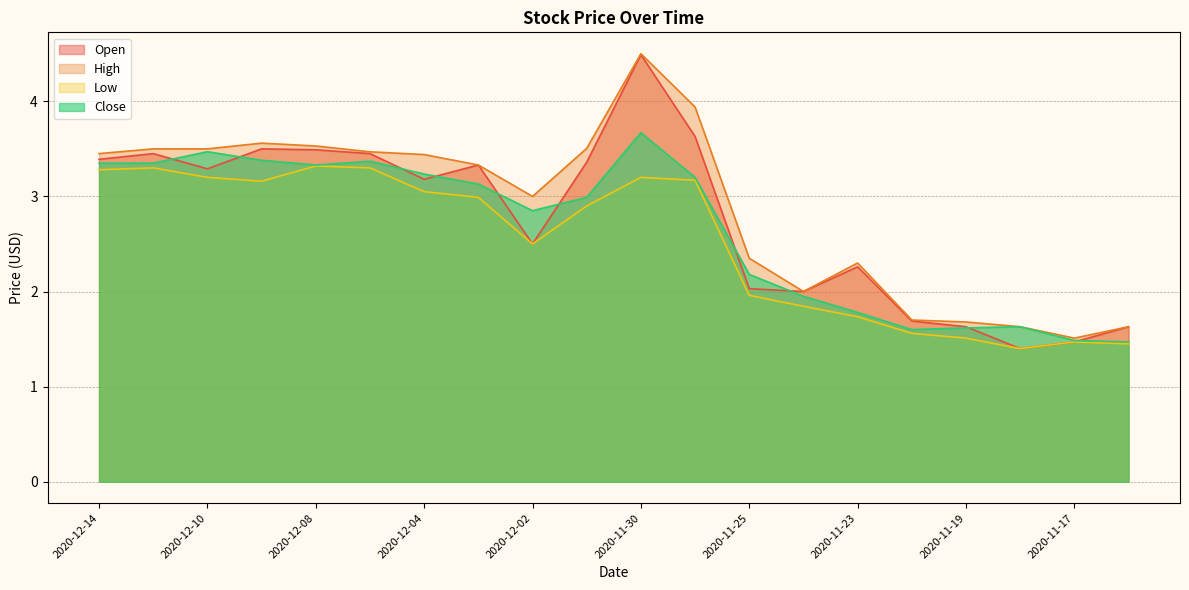

At which label is Low closest to 2?

2020-11-25